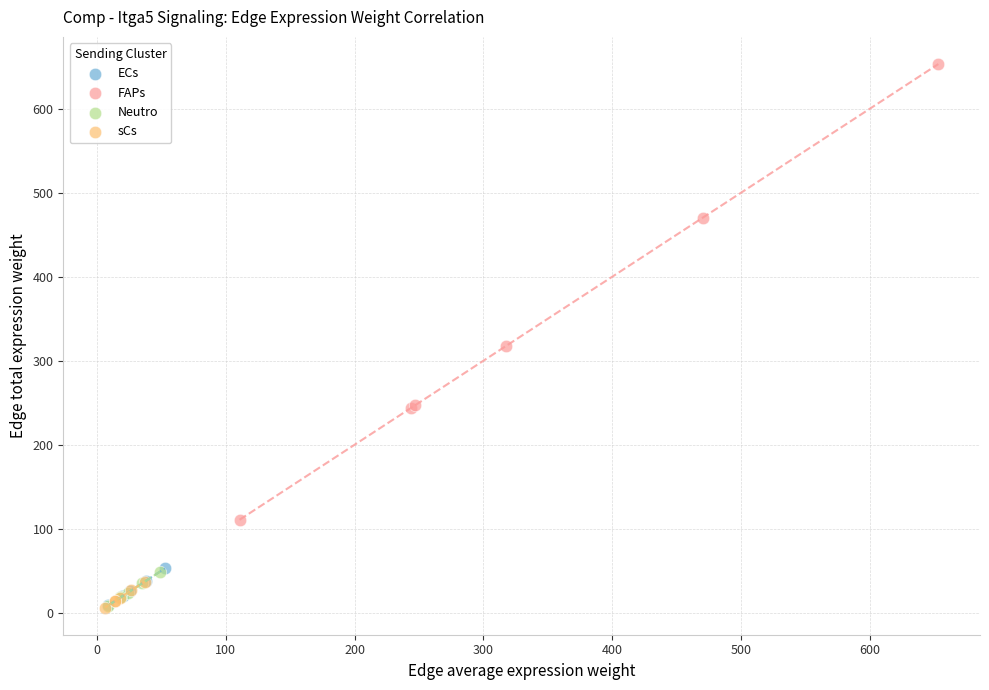

What are all the series names shown in the legend?

ECs, FAPs, Neutro, sCs